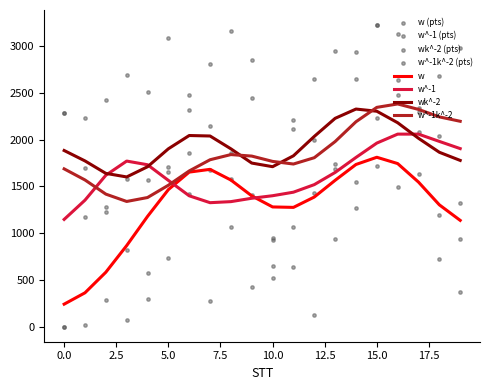

What is the highest value of the w^-1 series?

2058.6